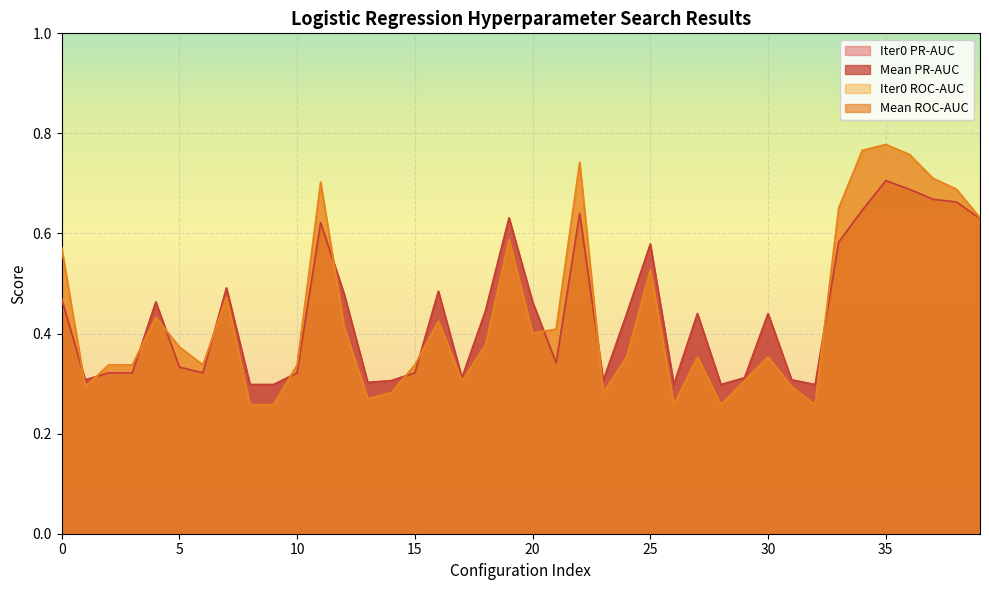

How many lines are shown in the chart?

4